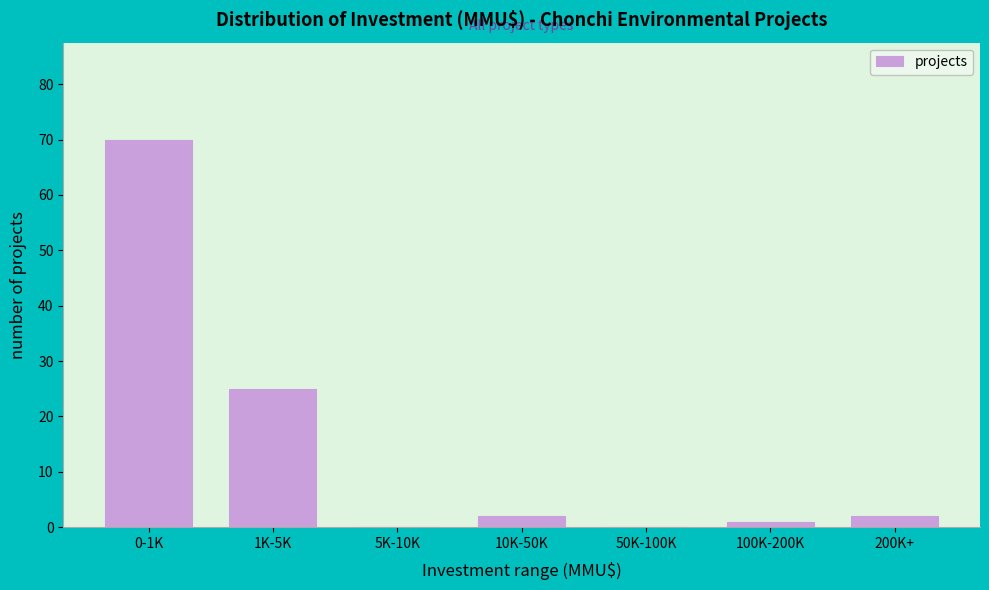

Reading left to right, transcribe all the data shown in this chart.

0-1K=70	1K-5K=25	5K-10K=0	10K-50K=2	50K-100K=0	100K-200K=1	200K+=2